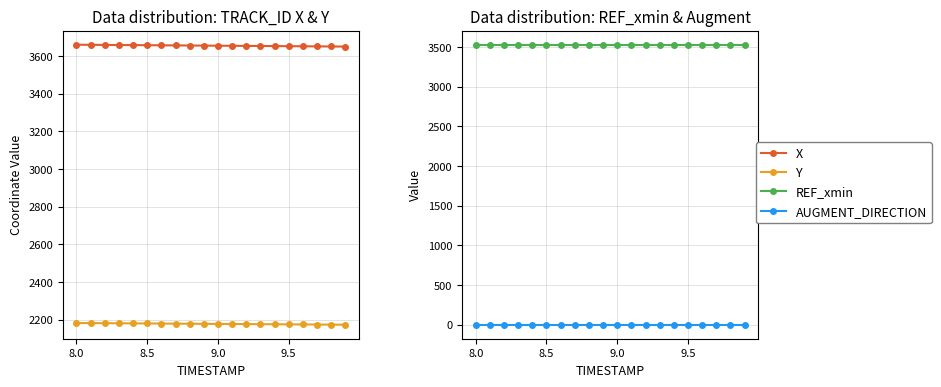

How many values in the X series are below 3654?

9